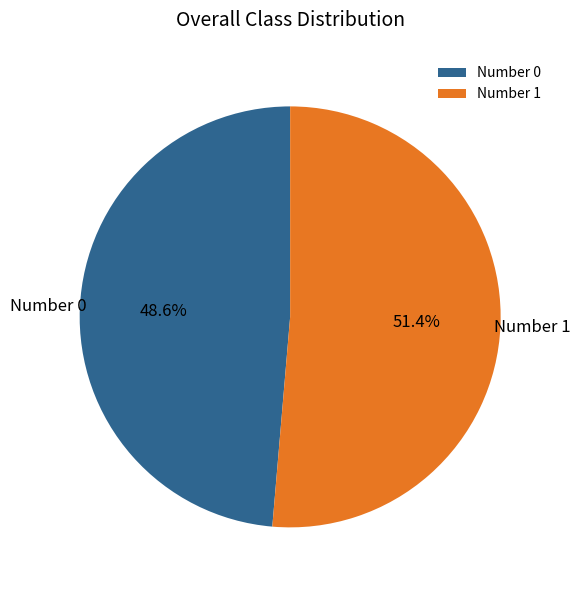

What is the largest slice in the pie chart?

Number 1